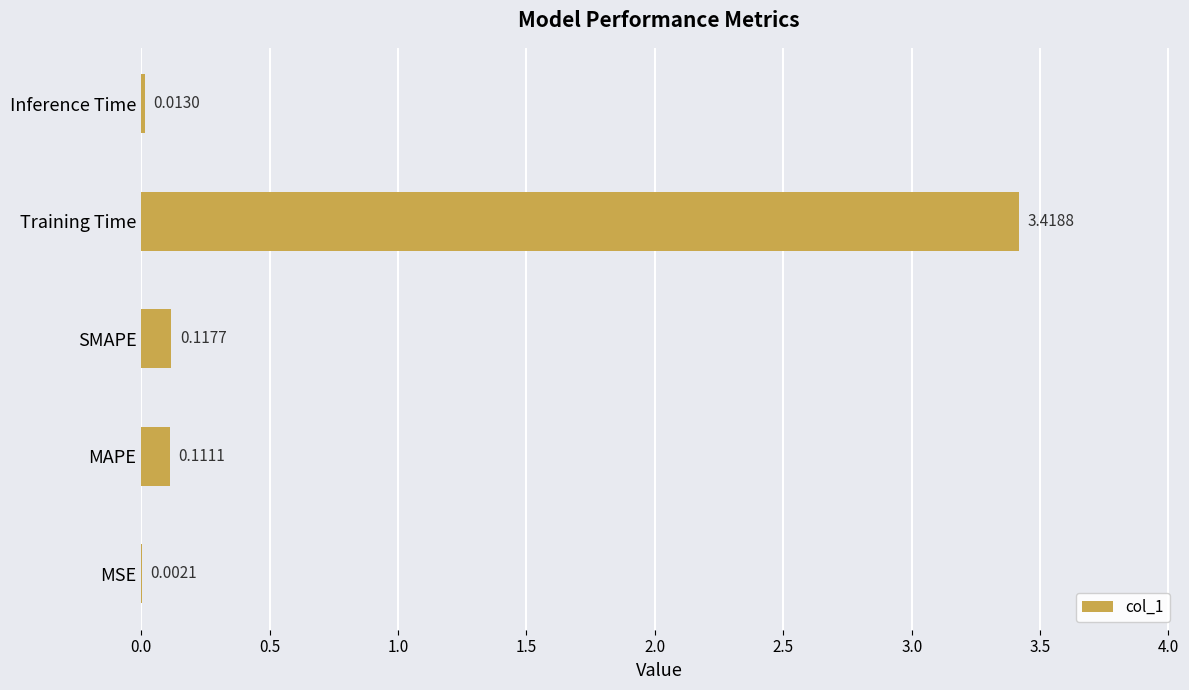

Which category has the highest value across all series?

Training Time